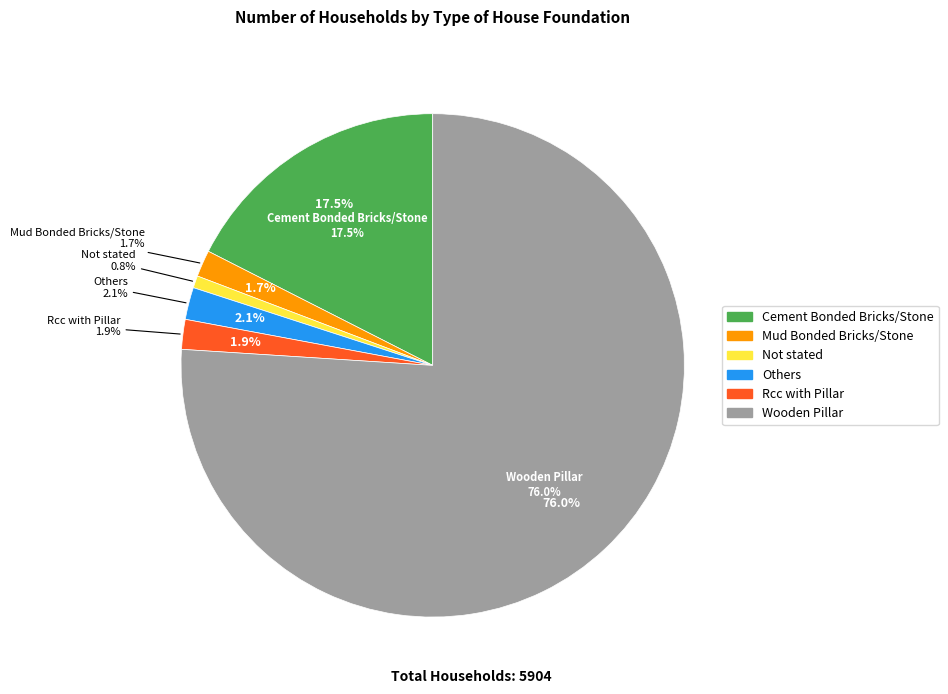

To the nearest percent, what is the combined percentage of Cement Bonded Bricks/Stone and Not stated?

18%